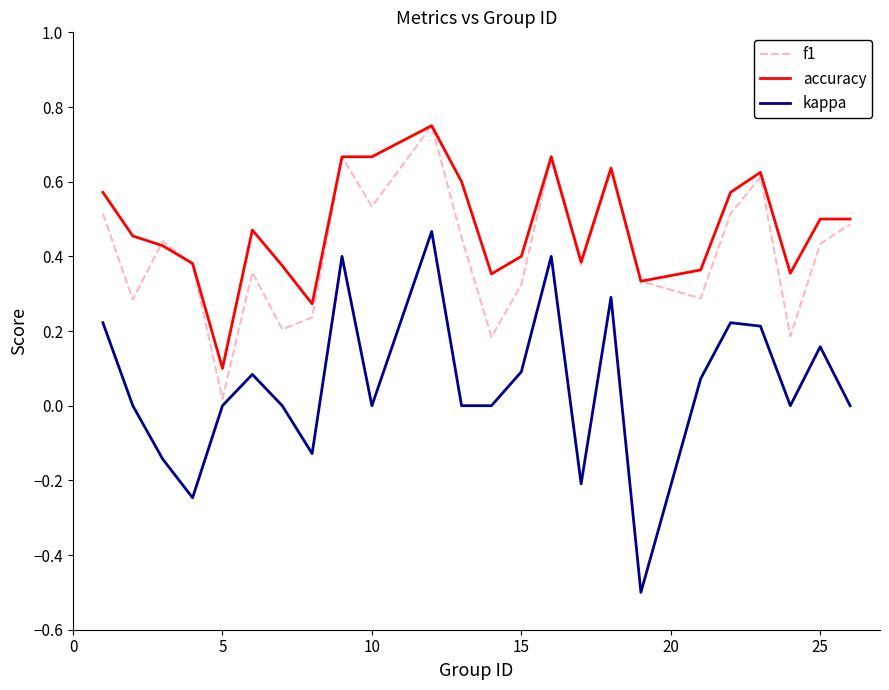

Which series has the widest spread of values?

kappa